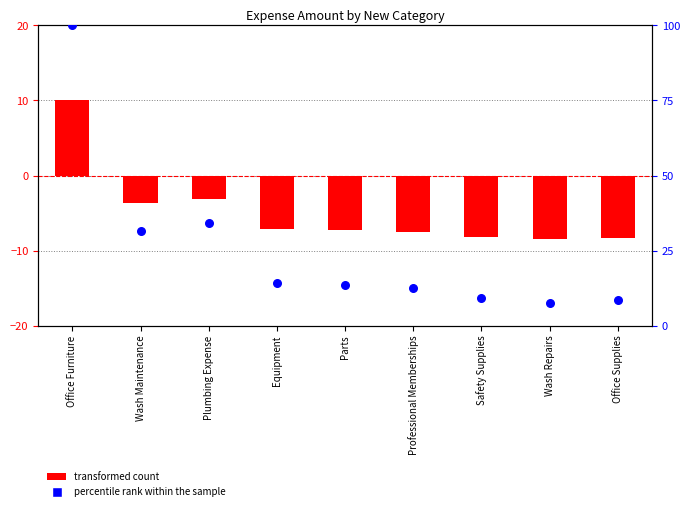

Which series has the widest spread of Y values?

percentile rank within the sample